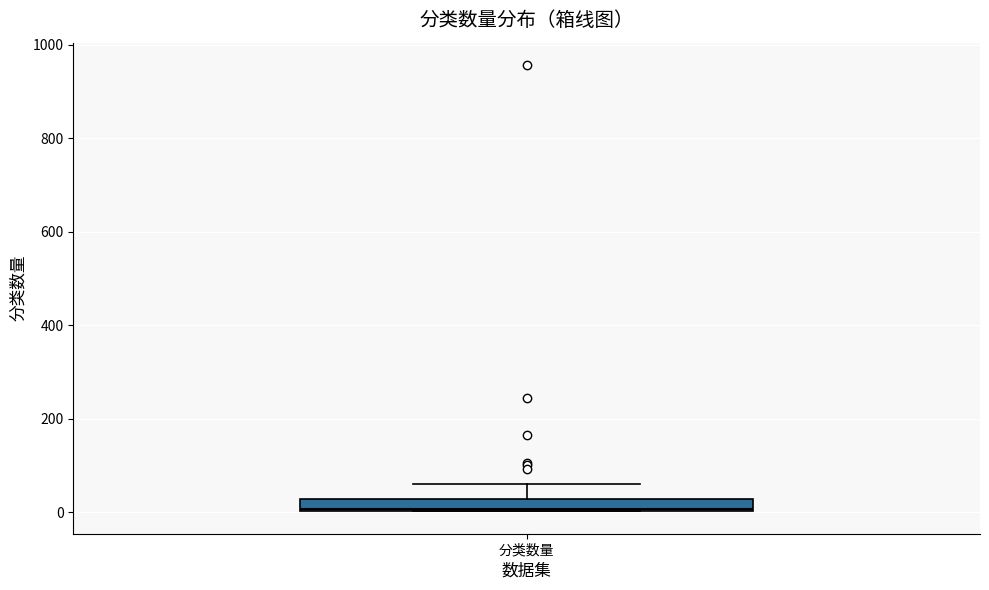

Where is the upper edge of the box for 分类数量 on the y-axis? The values are not printed on the chart, so give them approximately, as read against the axis.

20